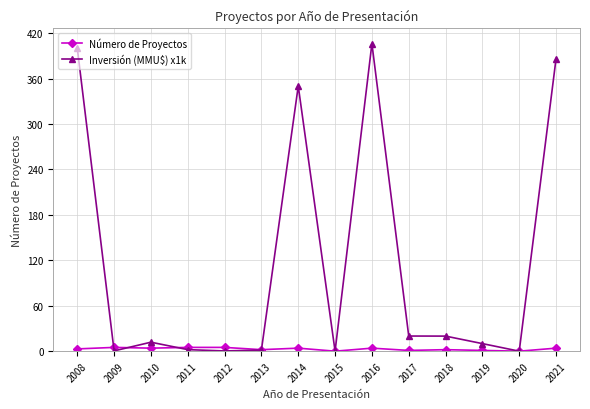

The value of Número de Proyectos at 2014 is 4.0. True or false?

True